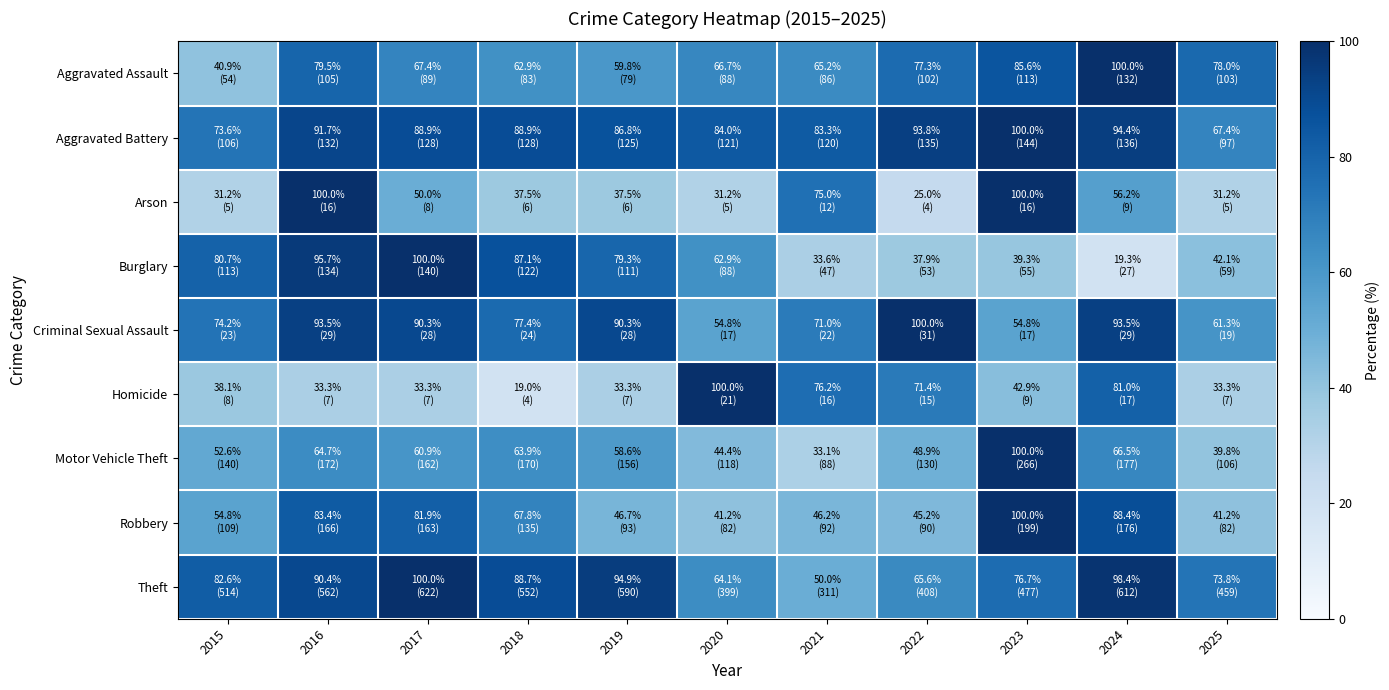

Reading left to right, what are all the values shown in this chart?

Aggravated Assault: 2015=40.9	2016=79.5	2017=67.4	2018=62.9	2019=59.8	2020=66.7	2021=65.2	2022=77.3	2023=85.6	2024=100.0	2025=78.0
Aggravated Battery: 2015=73.6	2016=91.7	2017=88.9	2018=88.9	2019=86.8	2020=84.0	2021=83.3	2022=93.8	2023=100.0	2024=94.4	2025=67.4
Arson: 2015=31.2	2016=100.0	2017=50.0	2018=37.5	2019=37.5	2020=31.2	2021=75.0	2022=25.0	2023=100.0	2024=56.2	2025=31.2
Burglary: 2015=80.7	2016=95.7	2017=100.0	2018=87.1	2019=79.3	2020=62.9	2021=33.6	2022=37.9	2023=39.3	2024=19.3	2025=42.1
Criminal Sexual Assault: 2015=74.2	2016=93.5	2017=90.3	2018=77.4	2019=90.3	2020=54.8	2021=71.0	2022=100.0	2023=54.8	2024=93.5	2025=61.3
Homicide: 2015=38.1	2016=33.3	2017=33.3	2018=19.0	2019=33.3	2020=100.0	2021=76.2	2022=71.4	2023=42.9	2024=81.0	2025=33.3
Motor Vehicle Theft: 2015=52.6	2016=64.7	2017=60.9	2018=63.9	2019=58.6	2020=44.4	2021=33.1	2022=48.9	2023=100.0	2024=66.5	2025=39.8
Robbery: 2015=54.8	2016=83.4	2017=81.9	2018=67.8	2019=46.7	2020=41.2	2021=46.2	2022=45.2	2023=100.0	2024=88.4	2025=41.2
Theft: 2015=82.6	2016=90.4	2017=100.0	2018=88.7	2019=94.9	2020=64.1	2021=50.0	2022=65.6	2023=76.7	2024=98.4	2025=73.8